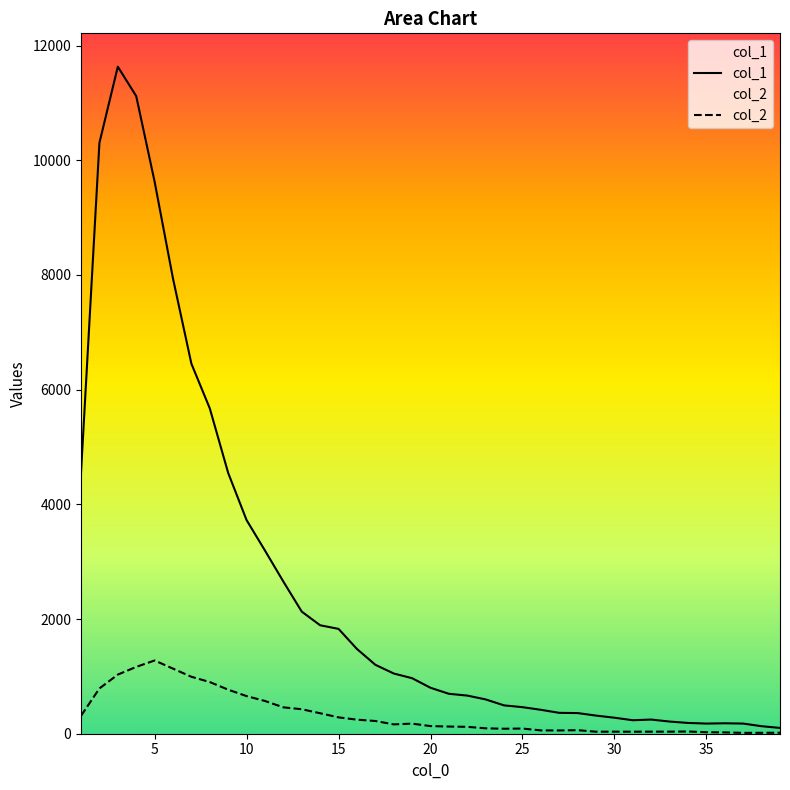

List the series in order of their overall mean, lowest first.

col_2, col_1